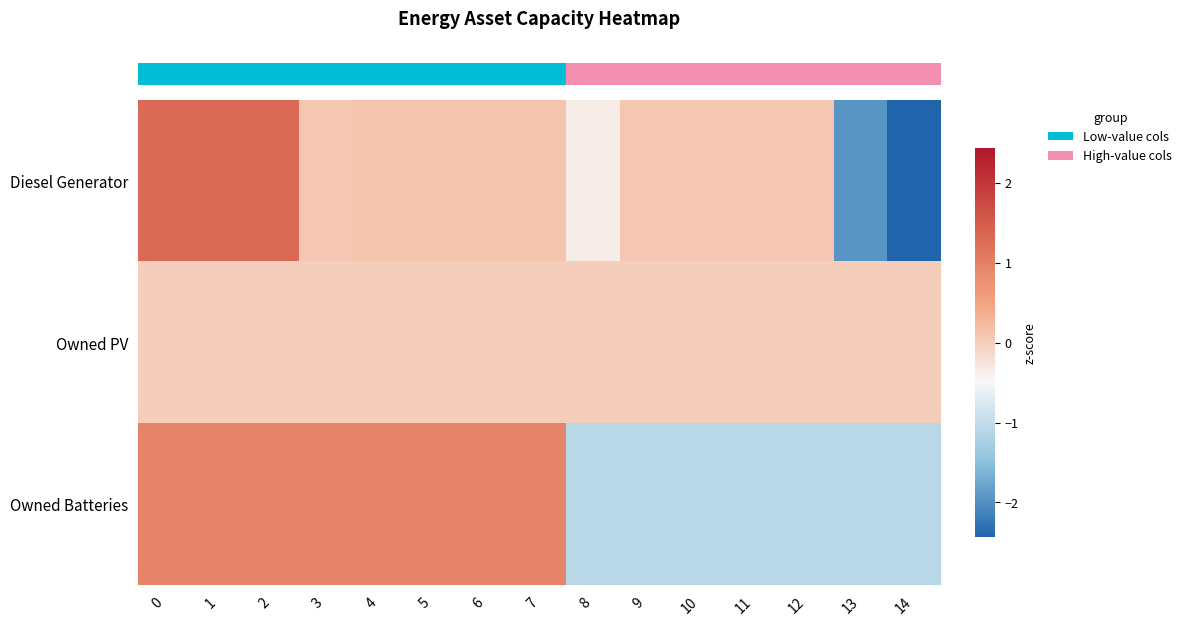

What is the total value across all series at 4?

1.0